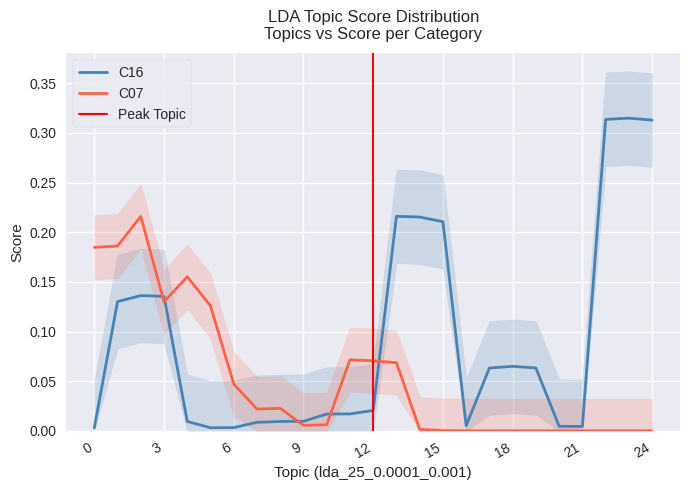

Is it true that C07 equals 0.1 at 18?

False